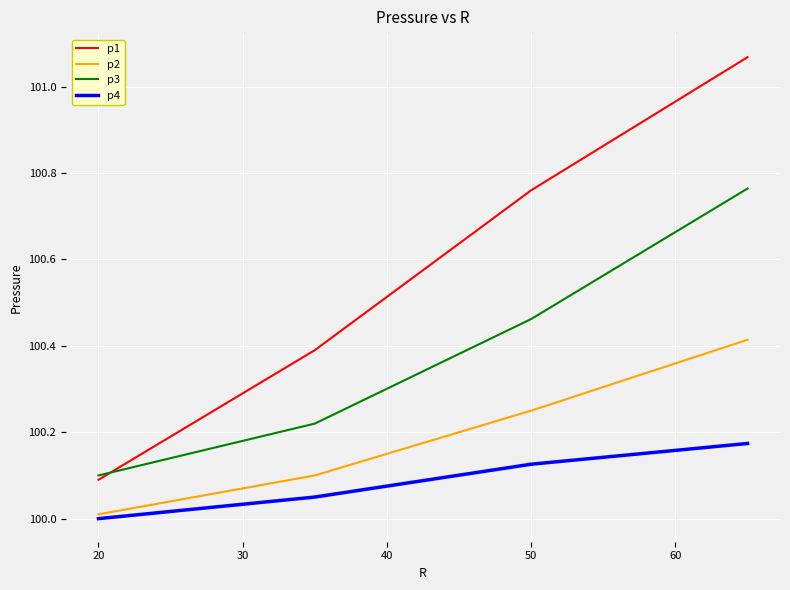

List the series in order of their overall mean, lowest first.

p4, p2, p3, p1